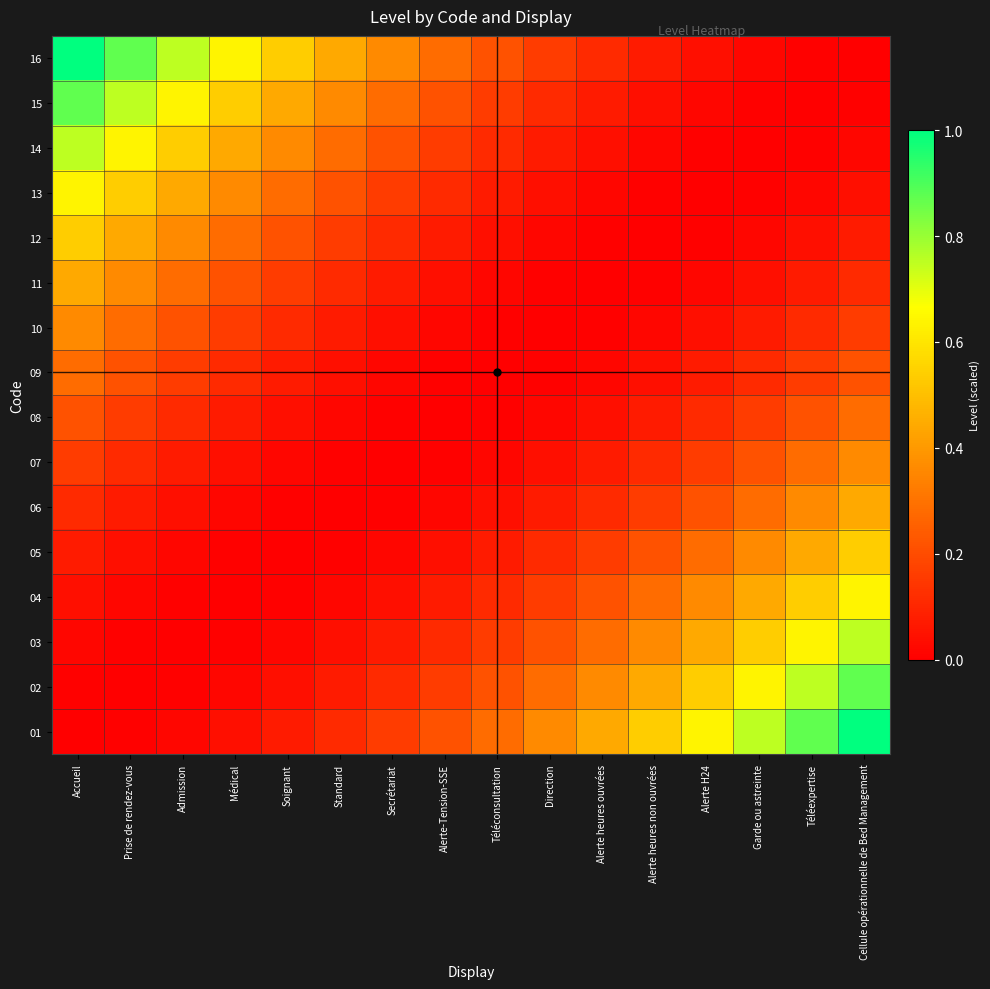

Reading right to left, extract all data points from this chart.

01: Cellule opérationnelle de Bed Management=1.0	Téléexpertise=0.9	Garde ou astreinte=0.8	Alerte H24=0.6	Alerte heures non ouvrées=0.5	Alerte heures ouvrées=0.4	Direction=0.4	Téléconsultation=0.3	Alerte-Tension-SSE=0.2	Secrétariat=0.2	Standard=0.1	Soignant=0.1	Médical=0.0	Admission=0.0	Prise de rendez-vous=0.0	Accueil=0.0
02: Cellule opérationnelle de Bed Management=0.9	Téléexpertise=0.8	Garde ou astreinte=0.6	Alerte H24=0.5	Alerte heures non ouvrées=0.4	Alerte heures ouvrées=0.4	Direction=0.3	Téléconsultation=0.2	Alerte-Tension-SSE=0.2	Secrétariat=0.1	Standard=0.1	Soignant=0.0	Médical=0.0	Admission=0.0	Prise de rendez-vous=0.0	Accueil=0.0
03: Cellule opérationnelle de Bed Management=0.8	Téléexpertise=0.6	Garde ou astreinte=0.5	Alerte H24=0.4	Alerte heures non ouvrées=0.4	Alerte heures ouvrées=0.3	Direction=0.2	Téléconsultation=0.2	Alerte-Tension-SSE=0.1	Secrétariat=0.1	Standard=0.0	Soignant=0.0	Médical=0.0	Admission=0.0	Prise de rendez-vous=0.0	Accueil=0.0
04: Cellule opérationnelle de Bed Management=0.6	Téléexpertise=0.5	Garde ou astreinte=0.4	Alerte H24=0.4	Alerte heures non ouvrées=0.3	Alerte heures ouvrées=0.2	Direction=0.2	Téléconsultation=0.1	Alerte-Tension-SSE=0.1	Secrétariat=0.0	Standard=0.0	Soignant=0.0	Médical=0.0	Admission=0.0	Prise de rendez-vous=0.0	Accueil=0.0
05: Cellule opérationnelle de Bed Management=0.5	Téléexpertise=0.4	Garde ou astreinte=0.4	Alerte H24=0.3	Alerte heures non ouvrées=0.2	Alerte heures ouvrées=0.2	Direction=0.1	Téléconsultation=0.1	Alerte-Tension-SSE=0.0	Secrétariat=0.0	Standard=0.0	Soignant=0.0	Médical=0.0	Admission=0.0	Prise de rendez-vous=0.0	Accueil=0.1
06: Cellule opérationnelle de Bed Management=0.4	Téléexpertise=0.4	Garde ou astreinte=0.3	Alerte H24=0.2	Alerte heures non ouvrées=0.2	Alerte heures ouvrées=0.1	Direction=0.1	Téléconsultation=0.0	Alerte-Tension-SSE=0.0	Secrétariat=0.0	Standard=0.0	Soignant=0.0	Médical=0.0	Admission=0.0	Prise de rendez-vous=0.1	Accueil=0.1
07: Cellule opérationnelle de Bed Management=0.4	Téléexpertise=0.3	Garde ou astreinte=0.2	Alerte H24=0.2	Alerte heures non ouvrées=0.1	Alerte heures ouvrées=0.1	Direction=0.0	Téléconsultation=0.0	Alerte-Tension-SSE=0.0	Secrétariat=0.0	Standard=0.0	Soignant=0.0	Médical=0.0	Admission=0.1	Prise de rendez-vous=0.1	Accueil=0.2
08: Cellule opérationnelle de Bed Management=0.3	Téléexpertise=0.2	Garde ou astreinte=0.2	Alerte H24=0.1	Alerte heures non ouvrées=0.1	Alerte heures ouvrées=0.0	Direction=0.0	Téléconsultation=0.0	Alerte-Tension-SSE=0.0	Secrétariat=0.0	Standard=0.0	Soignant=0.0	Médical=0.1	Admission=0.1	Prise de rendez-vous=0.2	Accueil=0.2
09: Cellule opérationnelle de Bed Management=0.2	Téléexpertise=0.2	Garde ou astreinte=0.1	Alerte H24=0.1	Alerte heures non ouvrées=0.0	Alerte heures ouvrées=0.0	Direction=0.0	Téléconsultation=0.0	Alerte-Tension-SSE=0.0	Secrétariat=0.0	Standard=0.0	Soignant=0.1	Médical=0.1	Admission=0.2	Prise de rendez-vous=0.2	Accueil=0.3
10: Cellule opérationnelle de Bed Management=0.2	Téléexpertise=0.1	Garde ou astreinte=0.1	Alerte H24=0.0	Alerte heures non ouvrées=0.0	Alerte heures ouvrées=0.0	Direction=0.0	Téléconsultation=0.0	Alerte-Tension-SSE=0.0	Secrétariat=0.0	Standard=0.1	Soignant=0.1	Médical=0.2	Admission=0.2	Prise de rendez-vous=0.3	Accueil=0.4
11: Cellule opérationnelle de Bed Management=0.1	Téléexpertise=0.1	Garde ou astreinte=0.0	Alerte H24=0.0	Alerte heures non ouvrées=0.0	Alerte heures ouvrées=0.0	Direction=0.0	Téléconsultation=0.0	Alerte-Tension-SSE=0.0	Secrétariat=0.1	Standard=0.1	Soignant=0.2	Médical=0.2	Admission=0.3	Prise de rendez-vous=0.4	Accueil=0.4
12: Cellule opérationnelle de Bed Management=0.1	Téléexpertise=0.0	Garde ou astreinte=0.0	Alerte H24=0.0	Alerte heures non ouvrées=0.0	Alerte heures ouvrées=0.0	Direction=0.0	Téléconsultation=0.0	Alerte-Tension-SSE=0.1	Secrétariat=0.1	Standard=0.2	Soignant=0.2	Médical=0.3	Admission=0.4	Prise de rendez-vous=0.4	Accueil=0.5
13: Cellule opérationnelle de Bed Management=0.0	Téléexpertise=0.0	Garde ou astreinte=0.0	Alerte H24=0.0	Alerte heures non ouvrées=0.0	Alerte heures ouvrées=0.0	Direction=0.0	Téléconsultation=0.1	Alerte-Tension-SSE=0.1	Secrétariat=0.2	Standard=0.2	Soignant=0.3	Médical=0.4	Admission=0.4	Prise de rendez-vous=0.5	Accueil=0.6
14: Cellule opérationnelle de Bed Management=0.0	Téléexpertise=0.0	Garde ou astreinte=0.0	Alerte H24=0.0	Alerte heures non ouvrées=0.0	Alerte heures ouvrées=0.0	Direction=0.1	Téléconsultation=0.1	Alerte-Tension-SSE=0.2	Secrétariat=0.2	Standard=0.3	Soignant=0.4	Médical=0.4	Admission=0.5	Prise de rendez-vous=0.6	Accueil=0.8
15: Cellule opérationnelle de Bed Management=0.0	Téléexpertise=0.0	Garde ou astreinte=0.0	Alerte H24=0.0	Alerte heures non ouvrées=0.0	Alerte heures ouvrées=0.1	Direction=0.1	Téléconsultation=0.2	Alerte-Tension-SSE=0.2	Secrétariat=0.3	Standard=0.4	Soignant=0.4	Médical=0.5	Admission=0.6	Prise de rendez-vous=0.8	Accueil=0.9
16: Cellule opérationnelle de Bed Management=0.0	Téléexpertise=0.0	Garde ou astreinte=0.0	Alerte H24=0.0	Alerte heures non ouvrées=0.1	Alerte heures ouvrées=0.1	Direction=0.2	Téléconsultation=0.2	Alerte-Tension-SSE=0.3	Secrétariat=0.4	Standard=0.4	Soignant=0.5	Médical=0.6	Admission=0.8	Prise de rendez-vous=0.9	Accueil=1.0